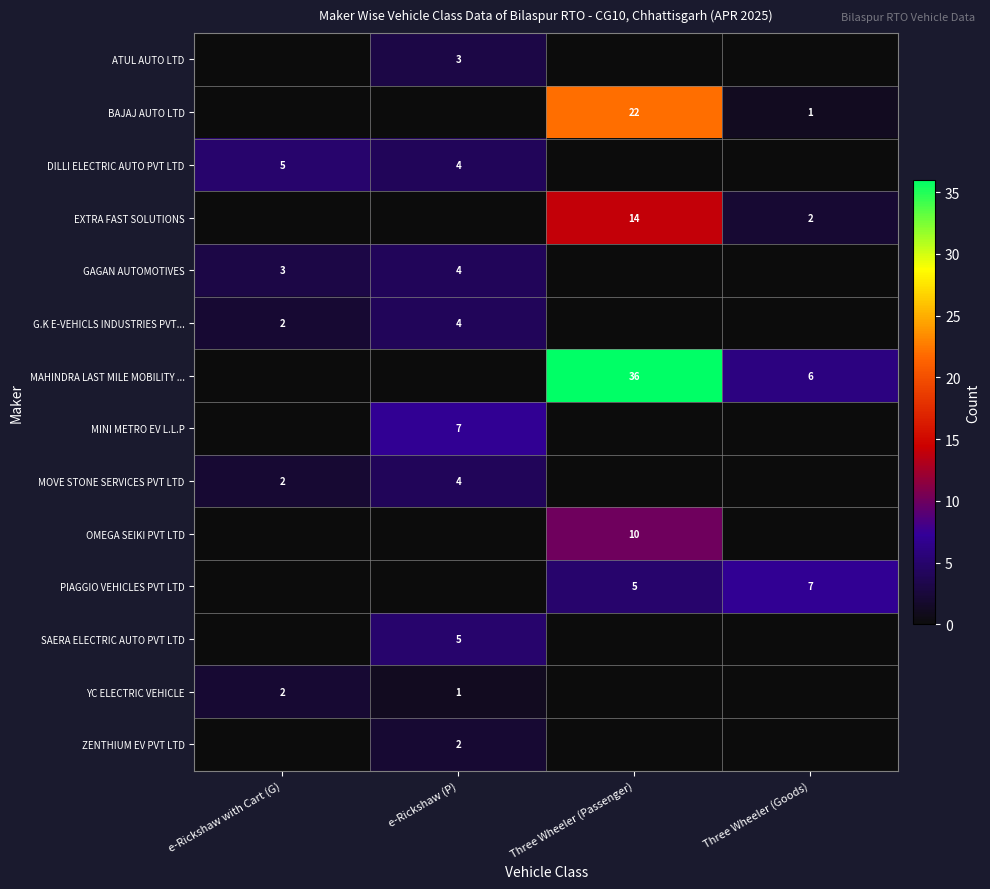

The SAERA ELECTRIC AUTO PVT LTD series shows 7 at e-Rickshaw (P). True or false?

False